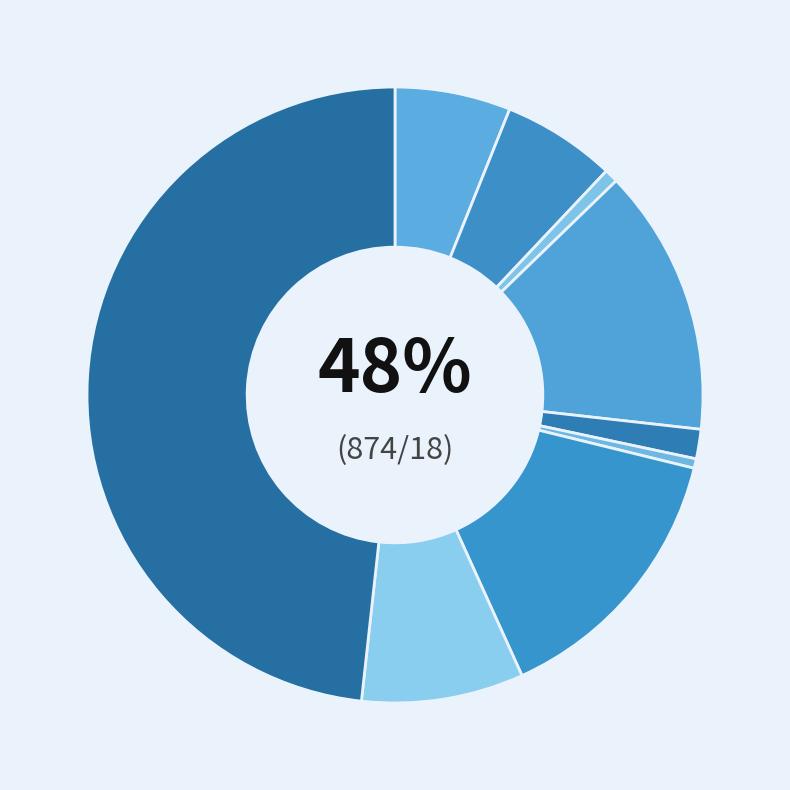

How much of the chart is everything except Aggravated Assault?

93.9%